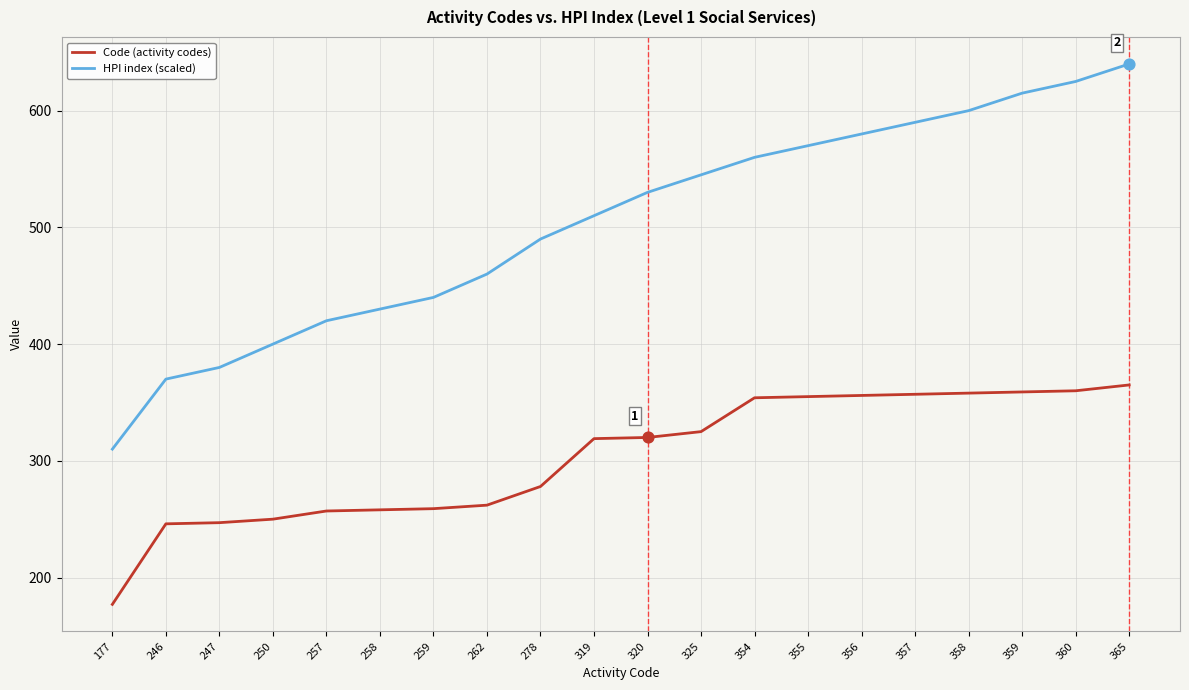

At which category is the sum across all series the highest?

365